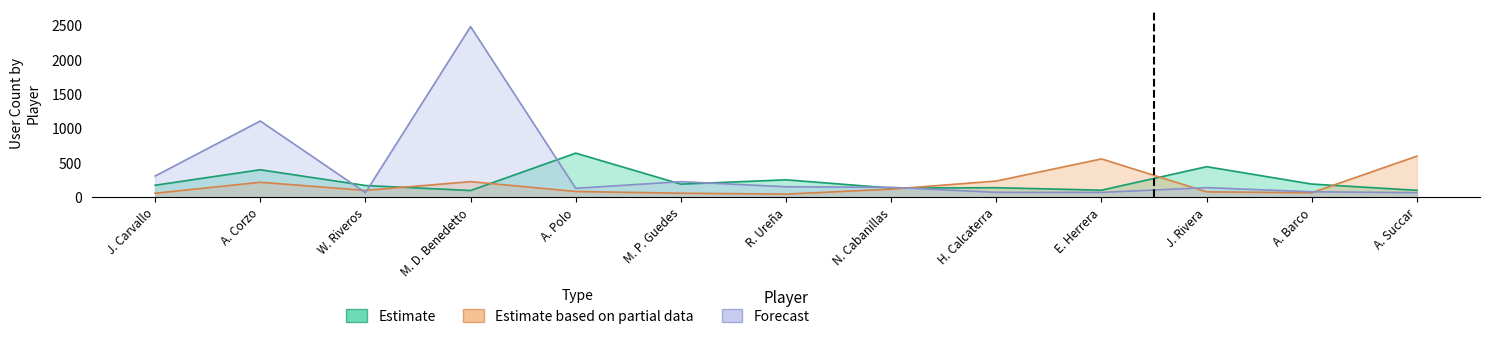

What is the maximum value shown in the chart?

2481